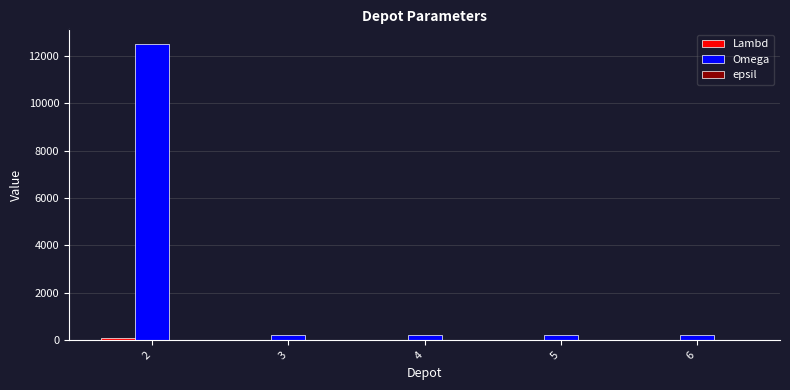

Does the chart contain stacked bars?

No